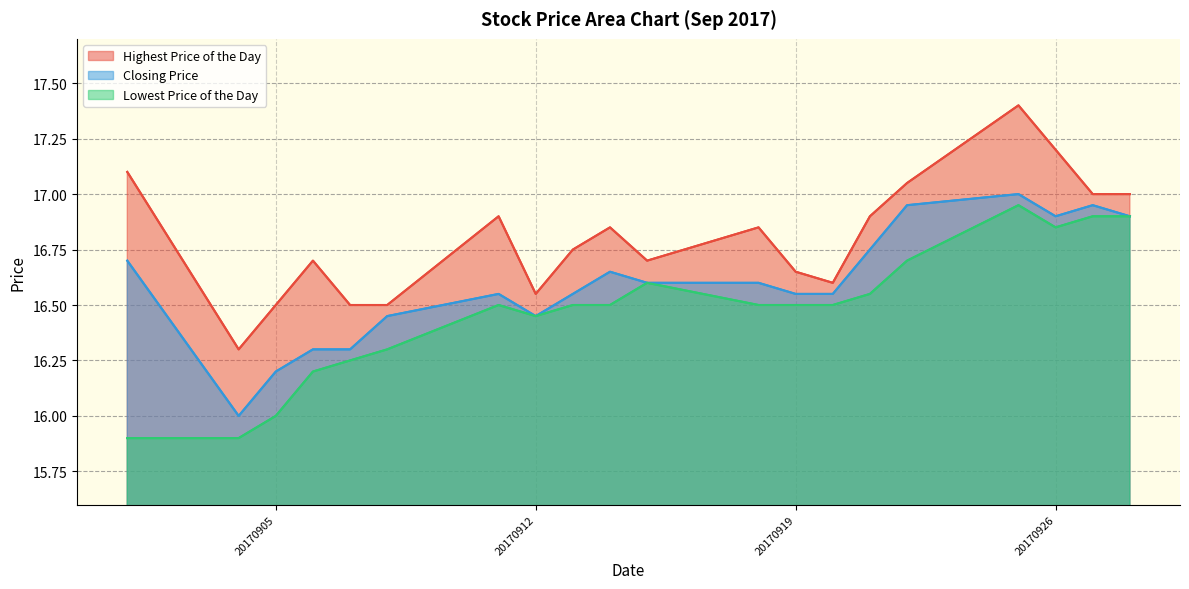

How many lines are shown in the chart?

3